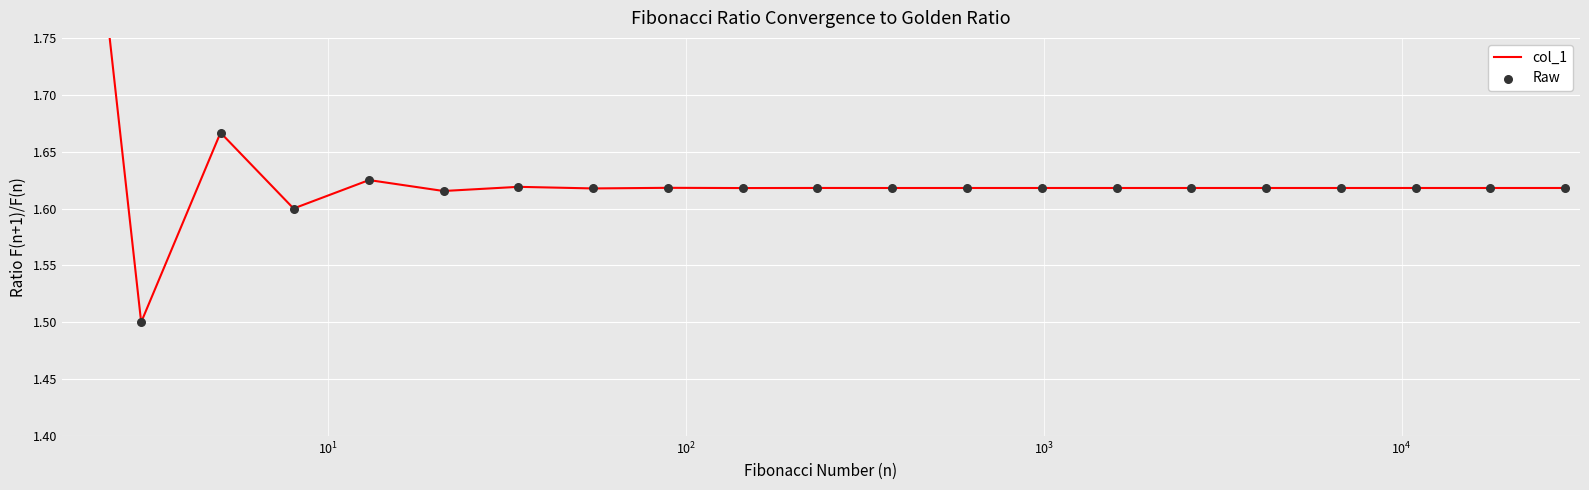

Which series has the largest Y range (max minus min)?

col_1